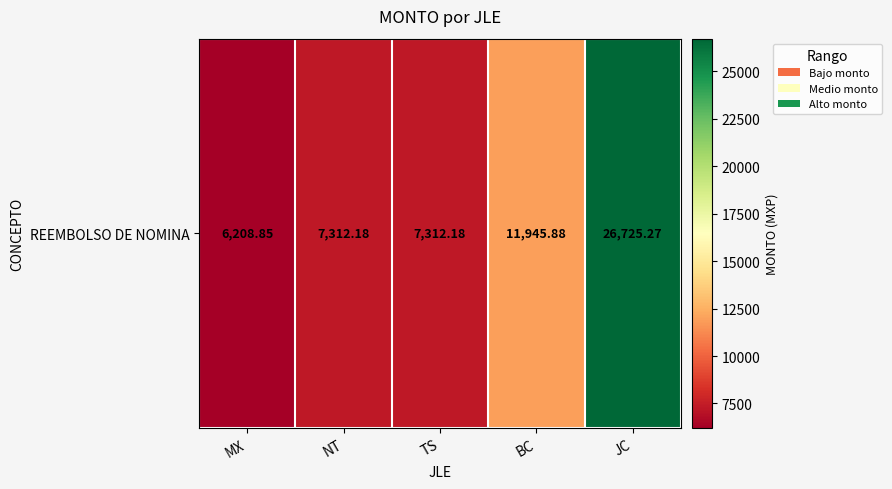

What is the approximate value at JC?

26725.3